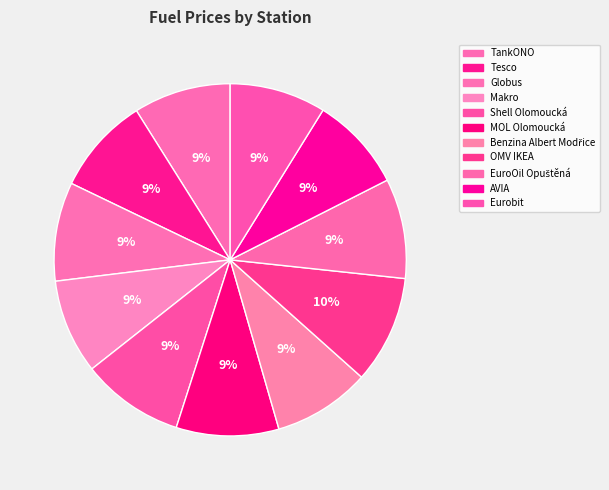

Which category has the biggest portion of the pie?

OMV IKEA